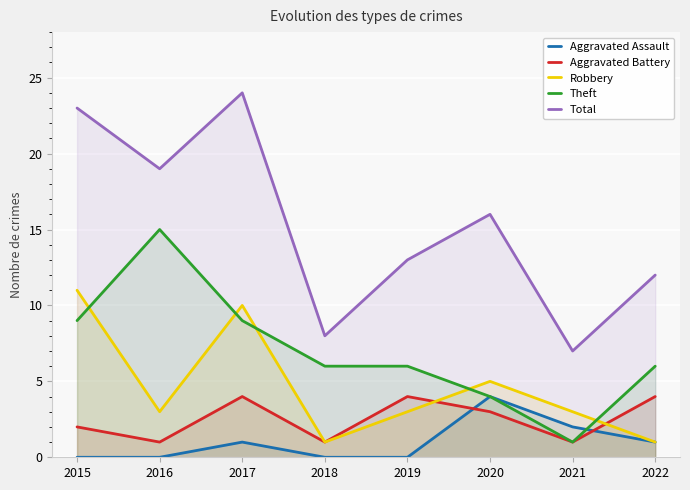

Which label corresponds to the largest value in the chart?

2017